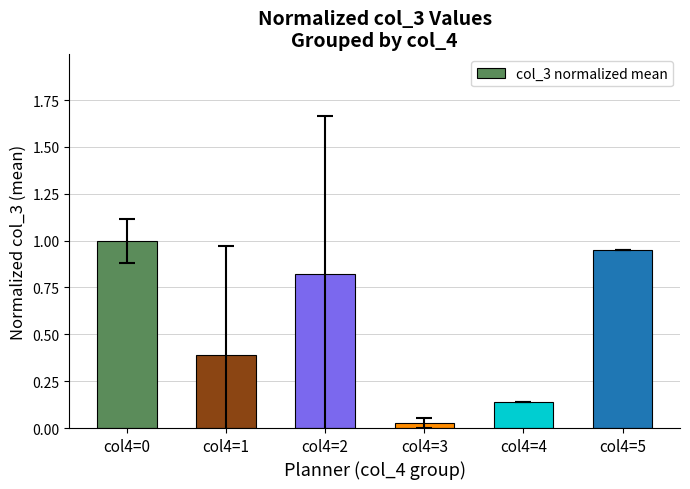

Is it true that the value at col4=0 is 1.0?

True